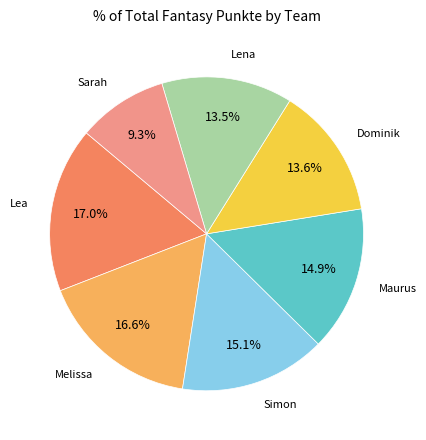

Do Lea and Maurus together represent more than half of the pie?

No